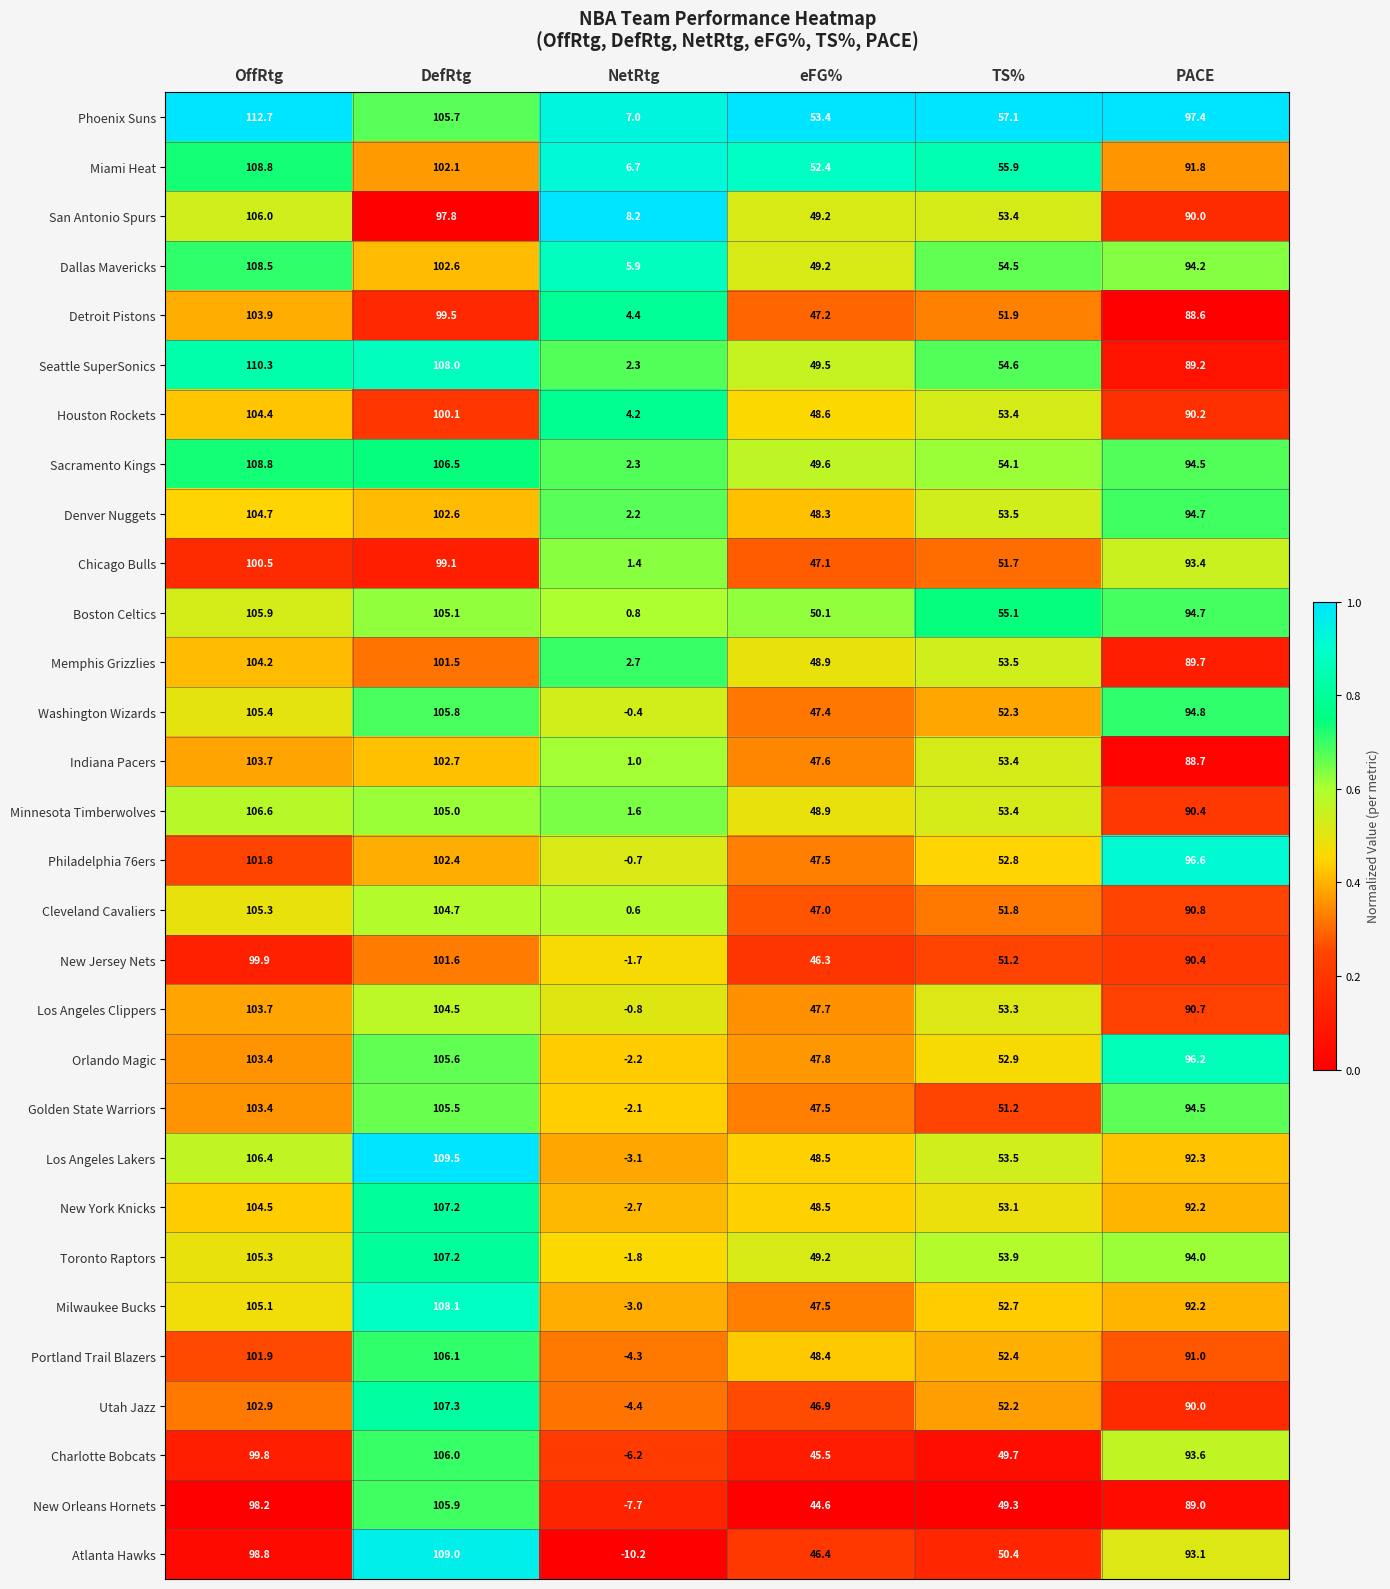

At how many categories does at least one series exceed 0?

6